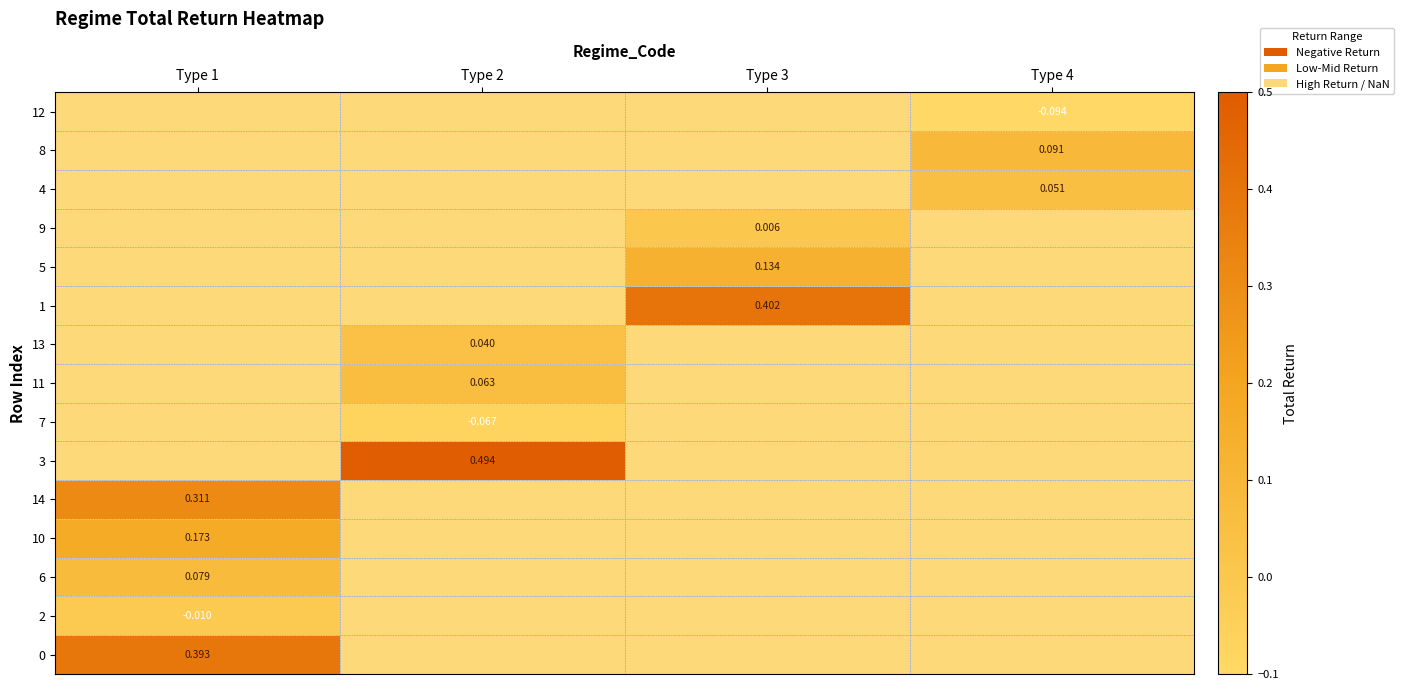

Is the value of 10 at Type 2 greater than the value of 11 at Type 4?

No